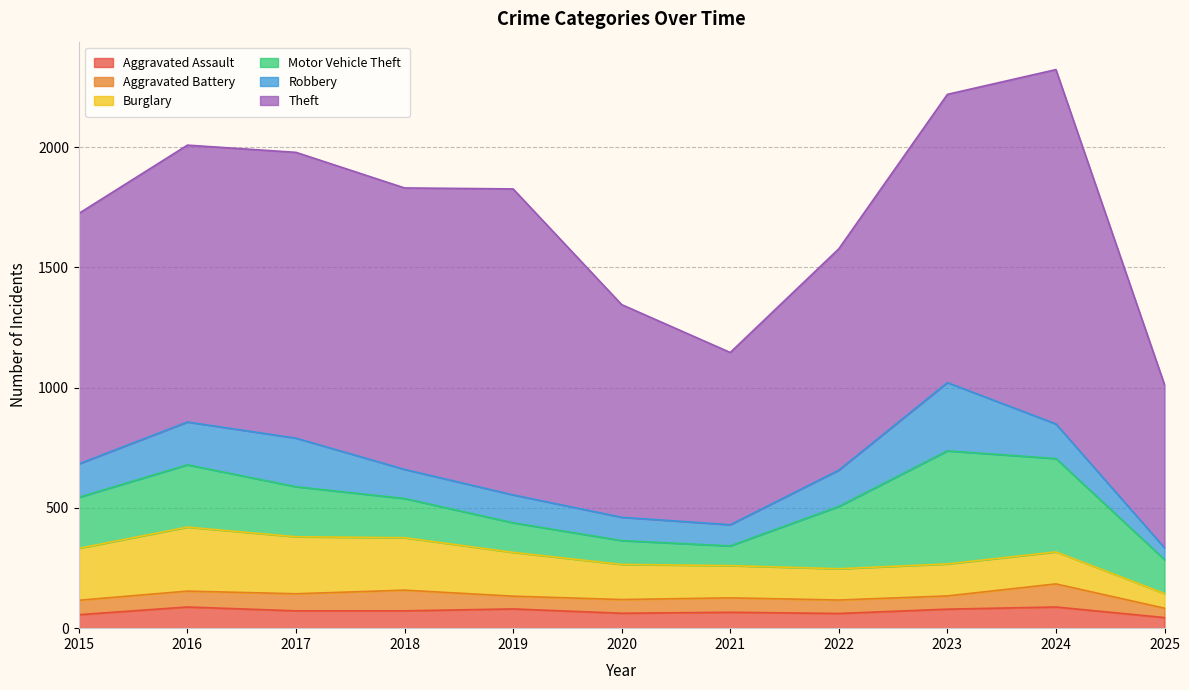

True or false: Robbery and Burglary cross at least once.

True